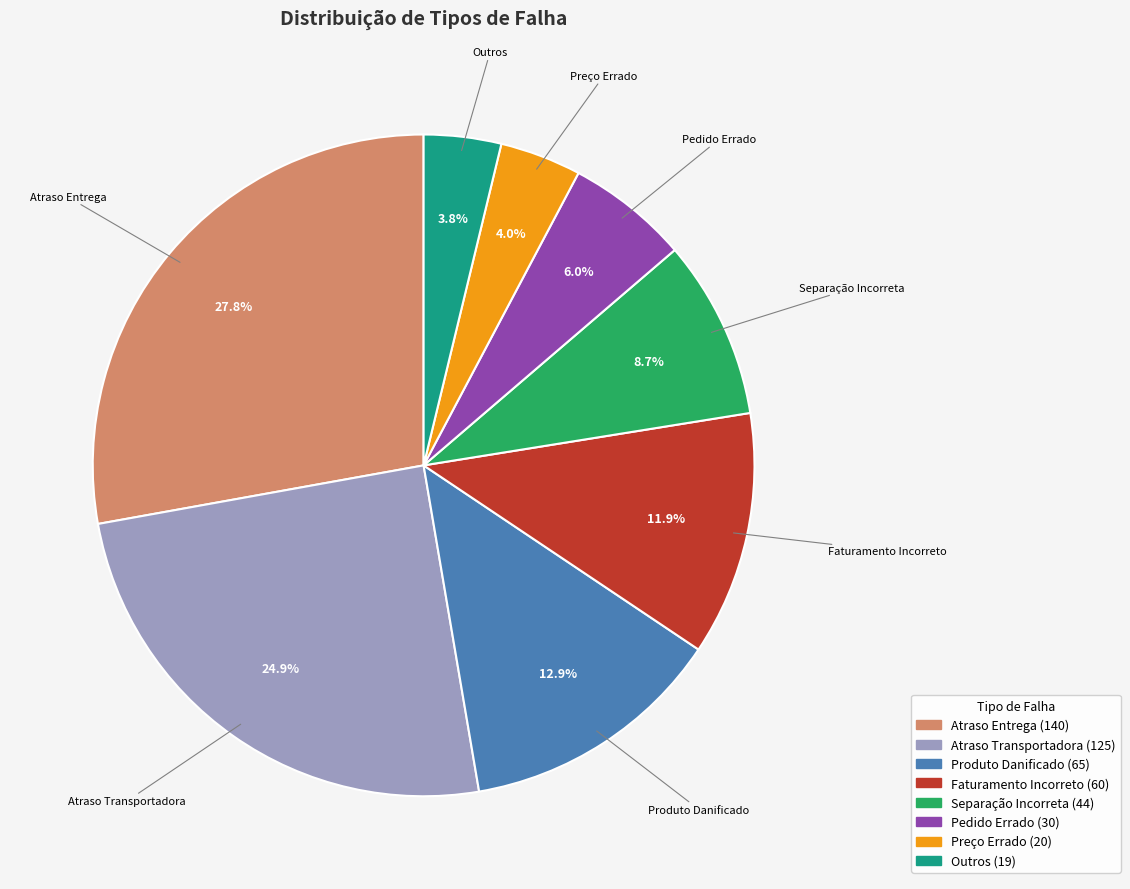

What is the largest slice in the pie chart?

Atraso Entrega